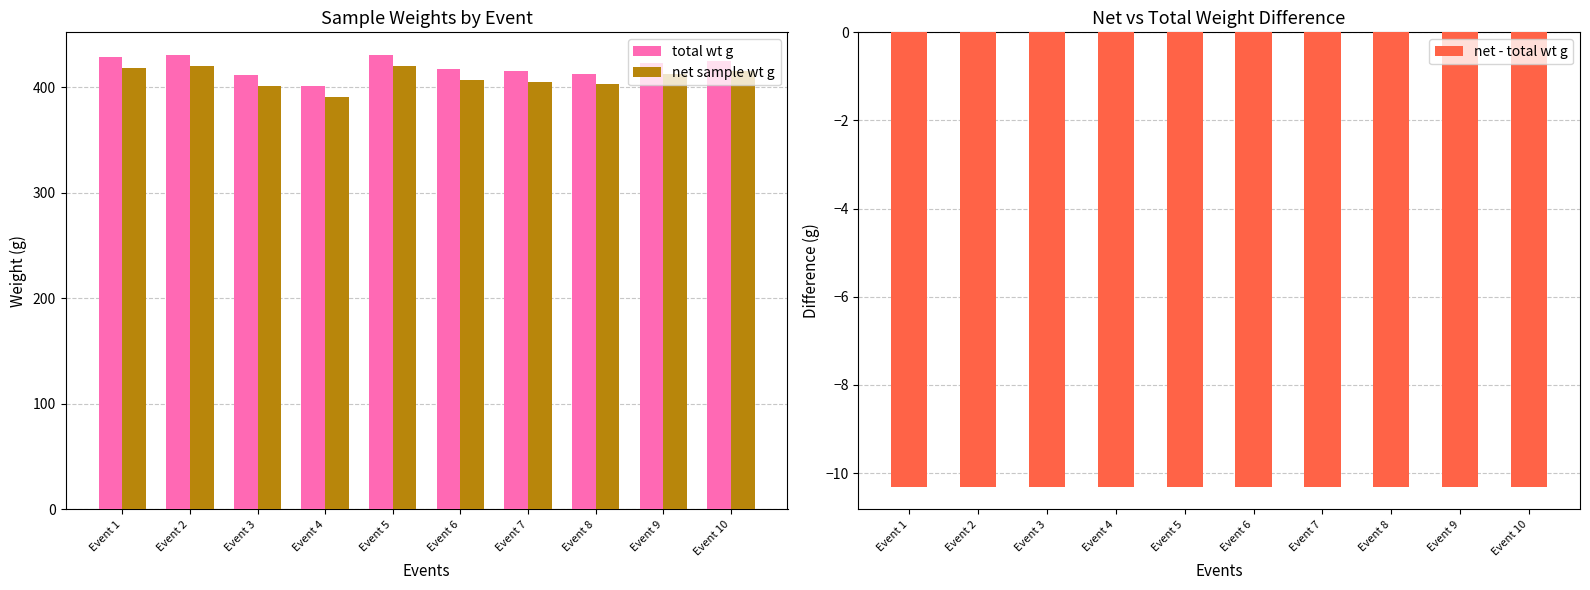

Which series has the largest range (max minus min)?

total wt g